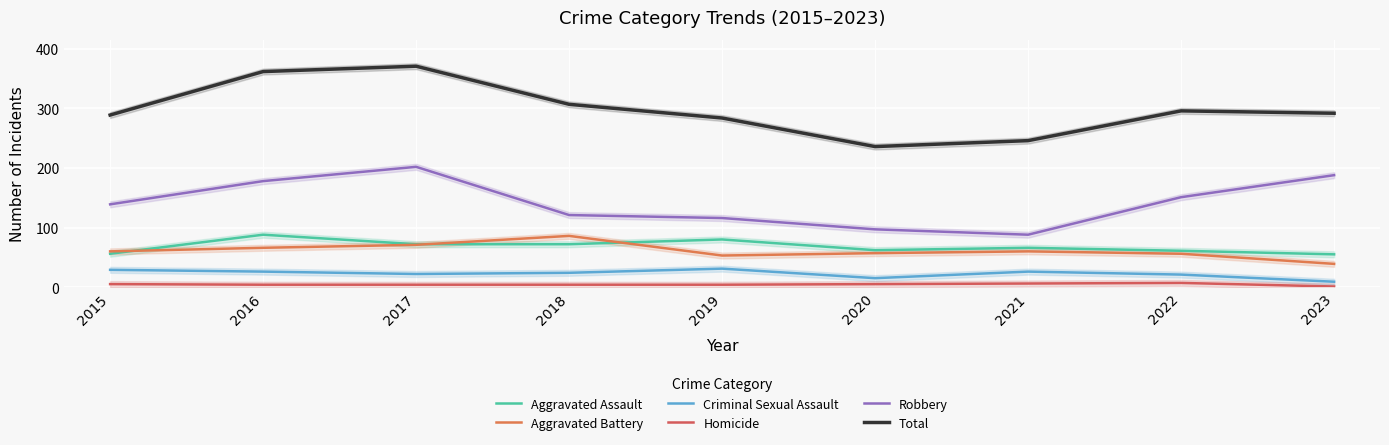

What is the lowest value of the Aggravated Battery series?

39